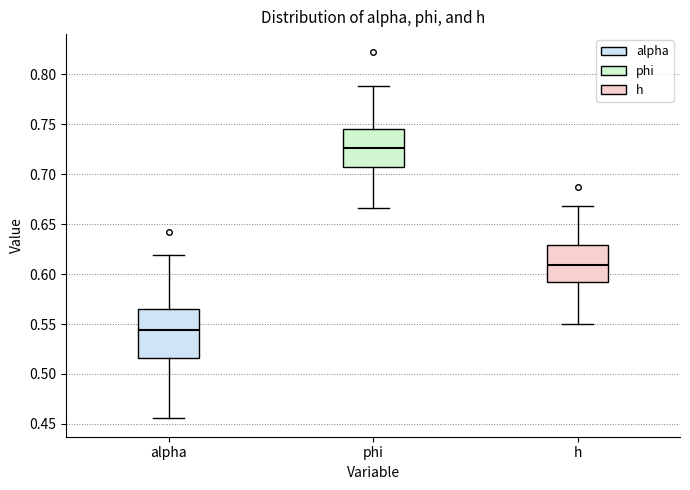

Which box is the tallest, from its lower edge to its upper edge?

alpha